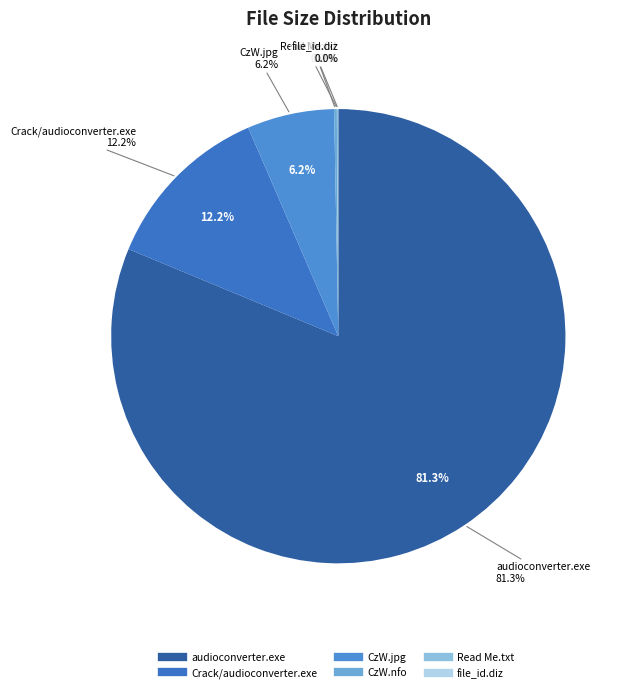

Which slice is the largest?

audioconverter.exe